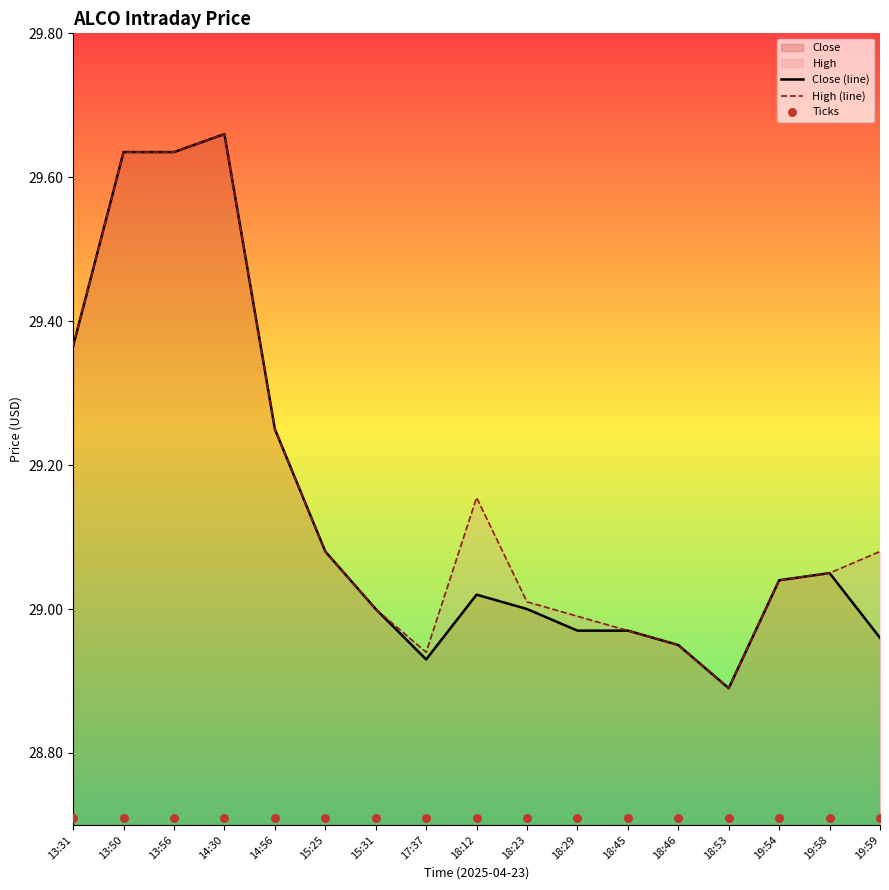

True or false: Close has a value of 29.0 at 18:23.

True